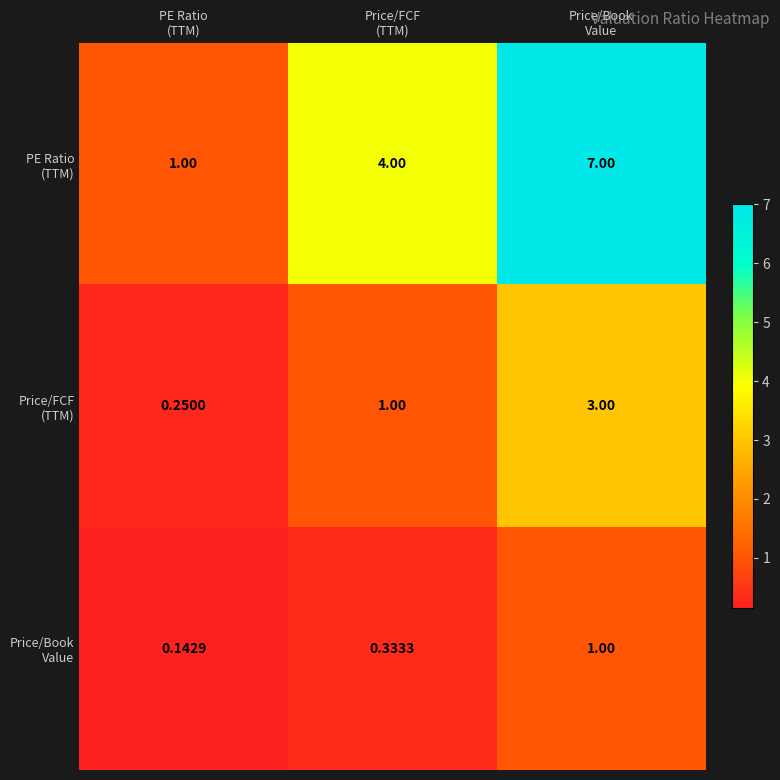

Count the number of categories in the chart.

3